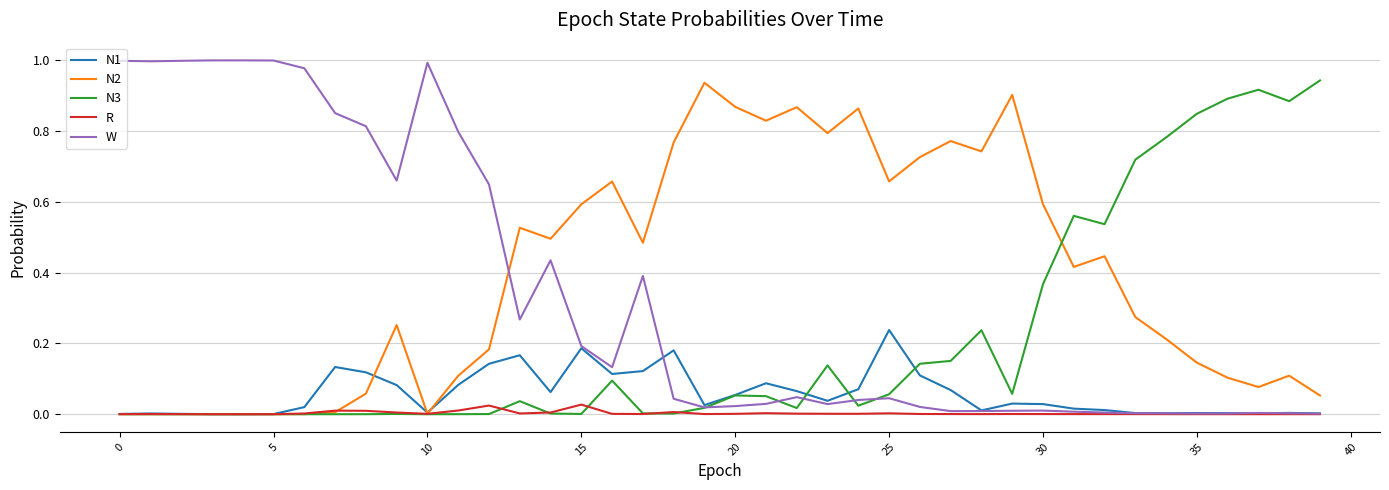

Which series has the largest total across all categories?

N2